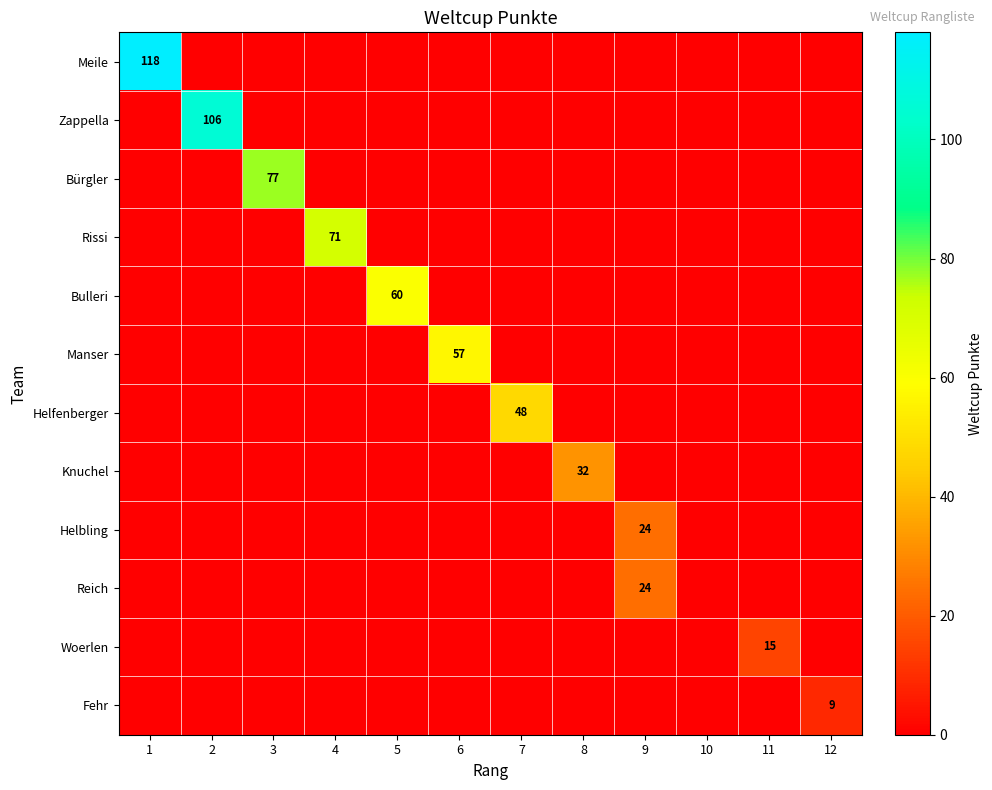

What is the spread (max minus min) of values at 6?

57